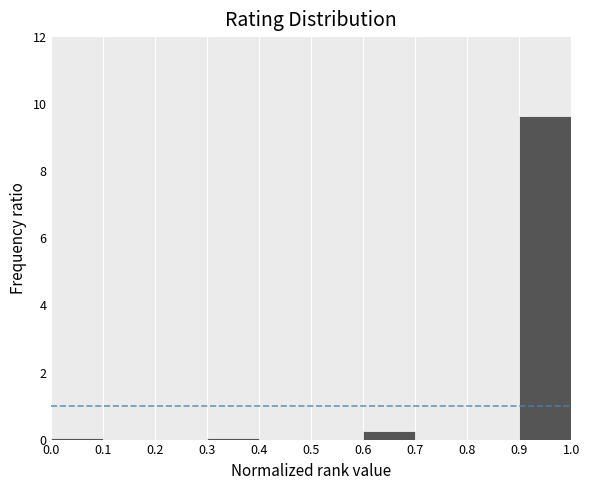

Over which range of the x-axis is the bar tallest?

0.9 to 1.0